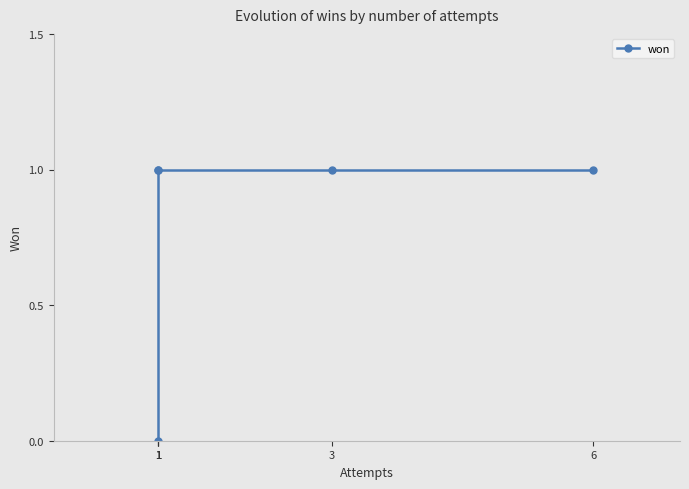

What is the greatest value displayed?

1